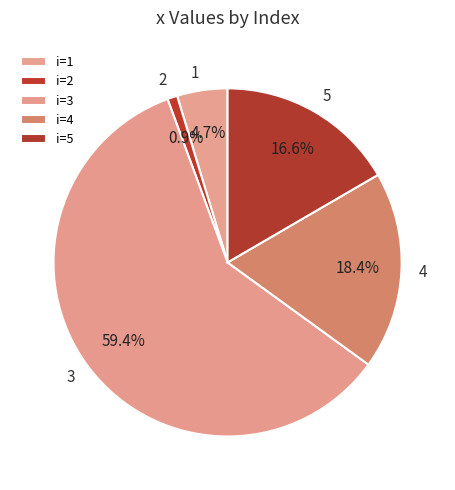

How many slices are in this pie chart?

5